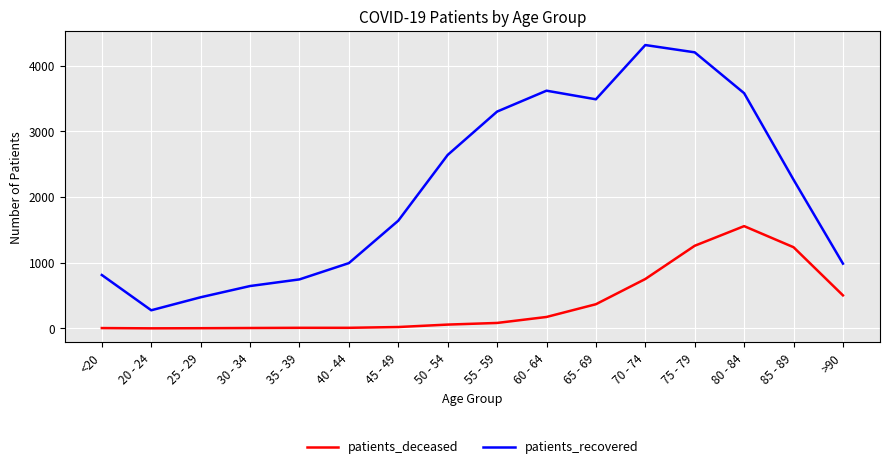

Rank the series by their maximum value, from highest to lowest.

patients_recovered, patients_deceased